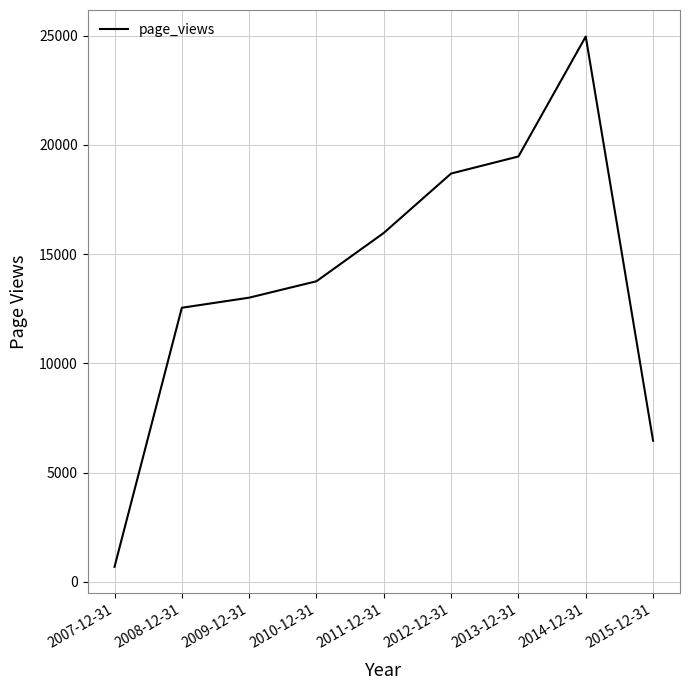

Reading left to right, transcribe all the data shown in this chart.

682	12546	13008	13760	15973	18693	19474	24967	6457